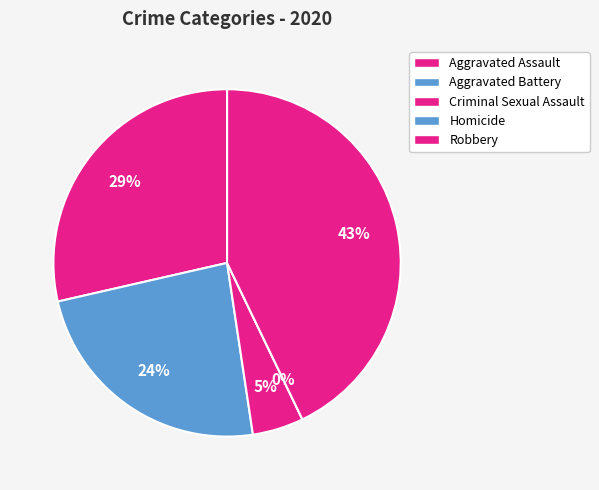

Rank the categories by value from lowest to highest.

Homicide, Criminal Sexual Assault, Aggravated Battery, Aggravated Assault, Robbery